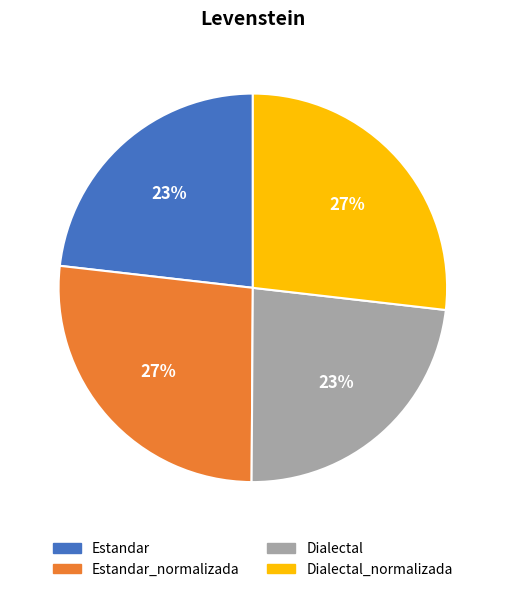

To the nearest percent, what is the average slice percentage?

25%